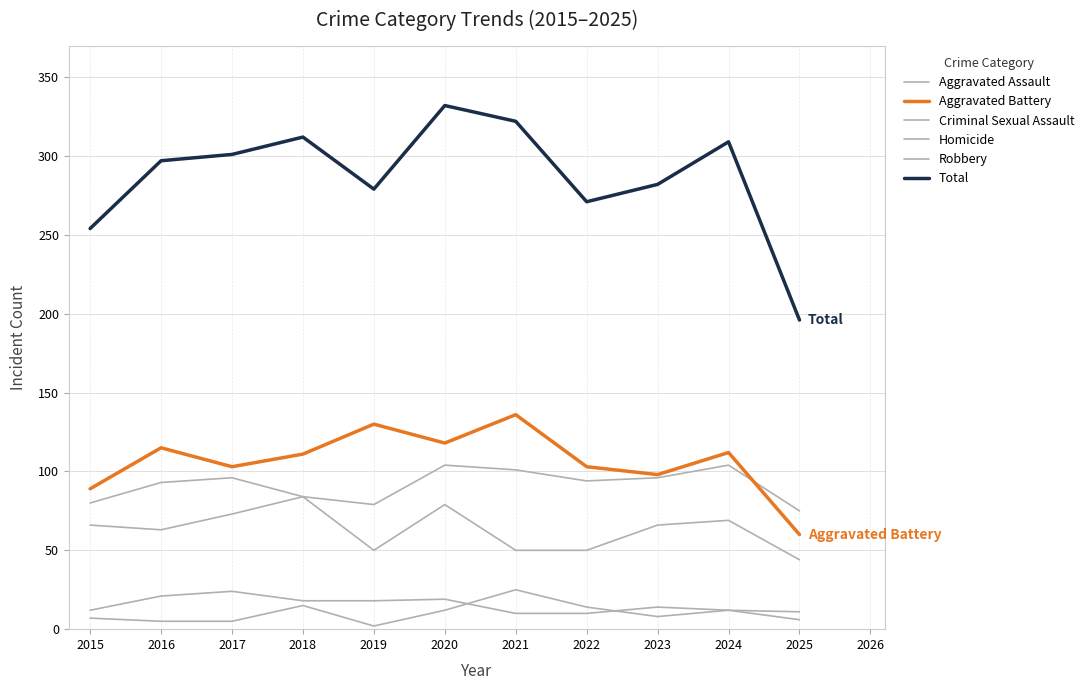

Reading left to right, list all the values displayed in this chart.

Aggravated Assault: 66	63	73	84	79	104	101	94	96	104	75
Aggravated Battery: 89	115	103	111	130	118	136	103	98	112	60
Criminal Sexual Assault: 12	21	24	18	18	19	10	10	14	12	11
Homicide: 7	5	5	15	2	12	25	14	8	12	6
Robbery: 80	93	96	84	50	79	50	50	66	69	44
Total: 254	297	301	312	279	332	322	271	282	309	196